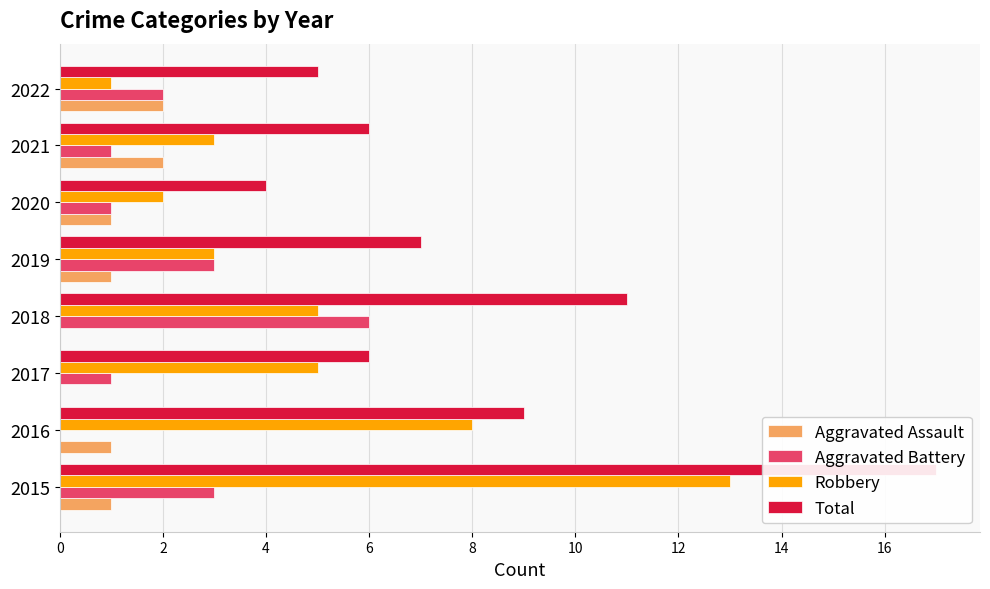

Which series has the widest spread of values?

Total